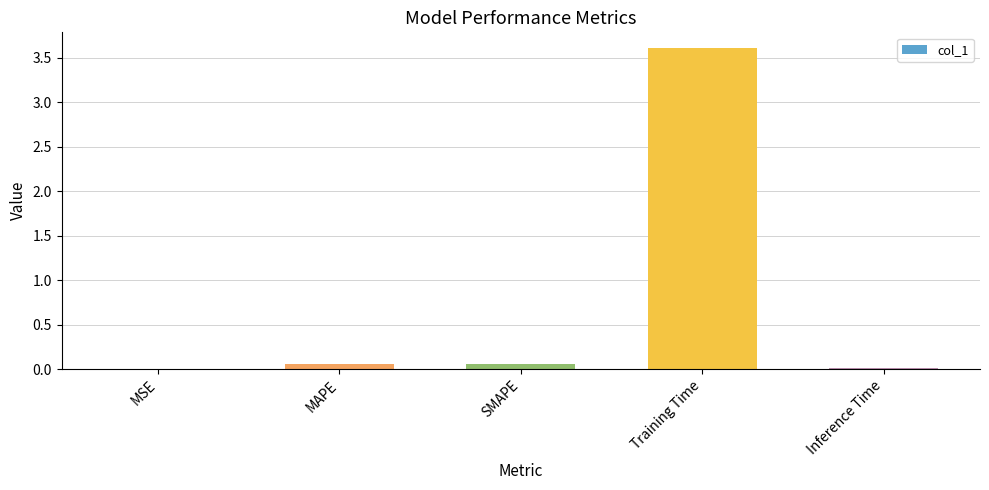

What is the maximum value shown in the chart?

3.6